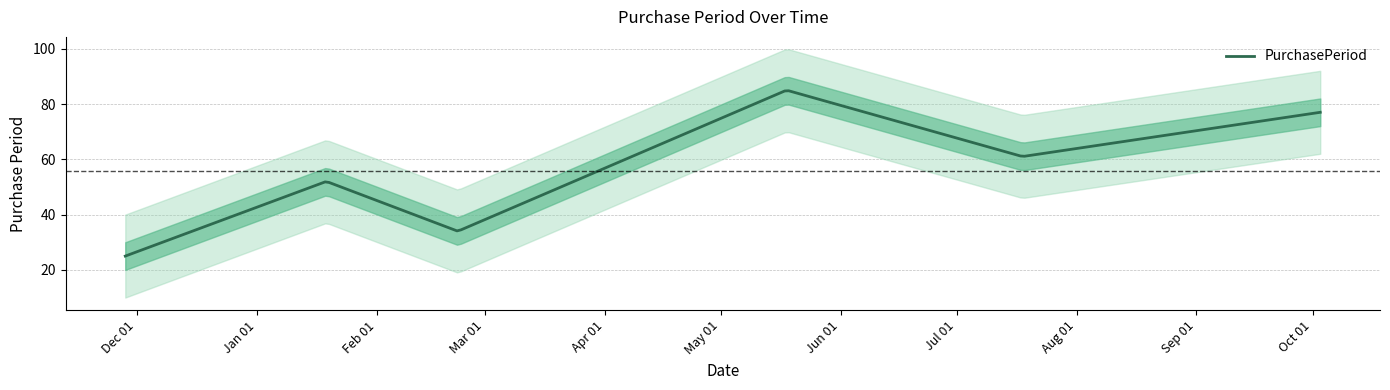

The value at 2017-01-19 is 52. True or false?

True